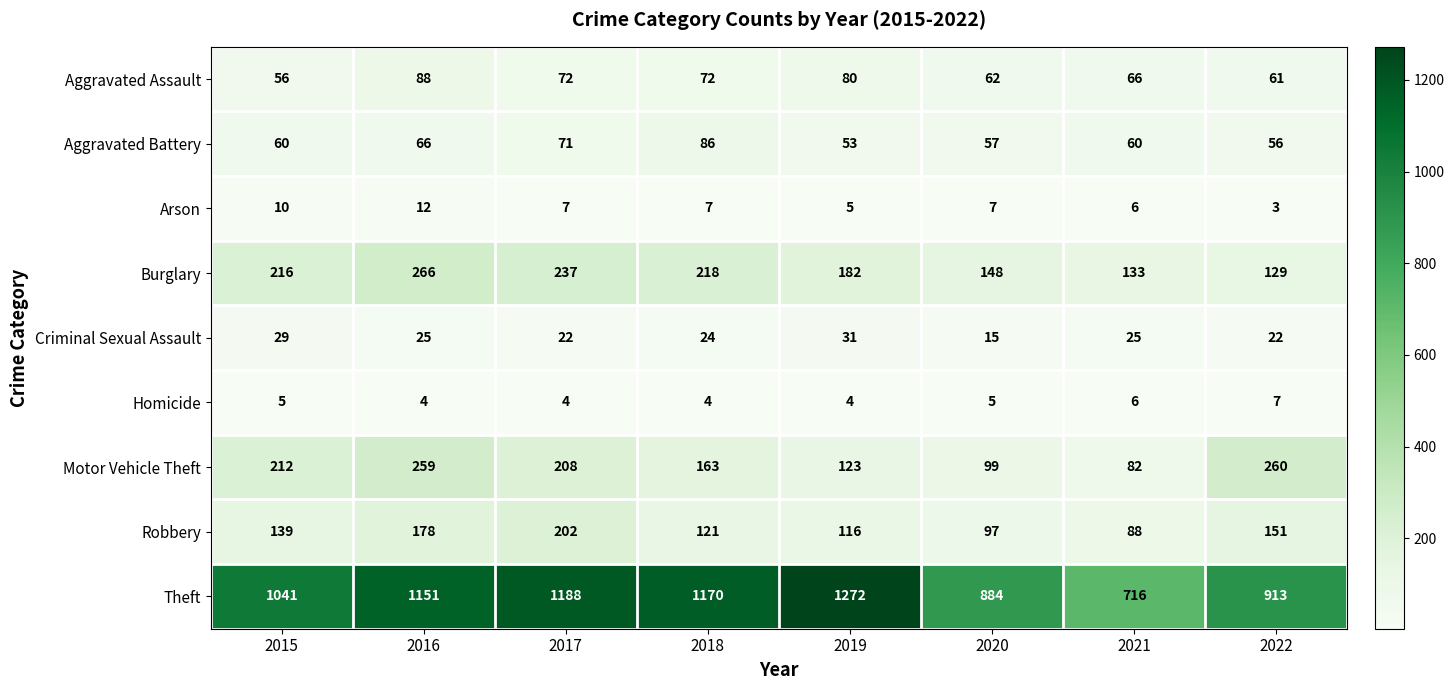

List the series in order of their peak value, highest first.

Theft, Burglary, Motor Vehicle Theft, Robbery, Aggravated Assault, Aggravated Battery, Criminal Sexual Assault, Arson, Homicide